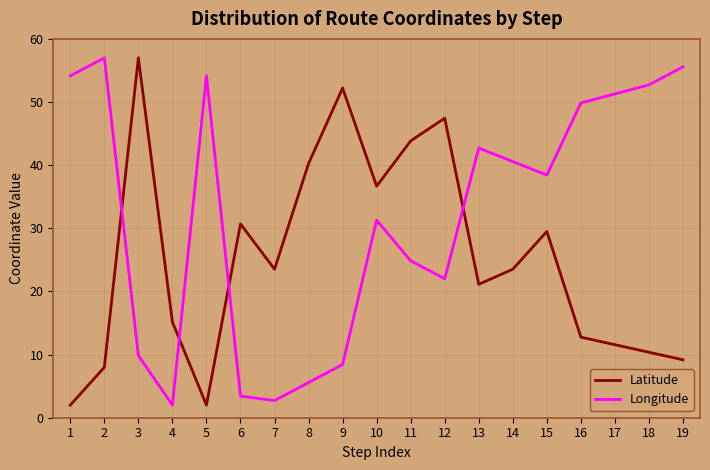

Reading left to right, extract all data points from this chart.

Latitude: 1=2.0	2=8.0	3=57.0	4=15.2	5=2.0	6=30.7	7=23.5	8=40.3	9=52.2	10=36.7	11=43.8	12=47.4	13=21.1	14=23.5	15=29.5	16=12.8	17=11.6	18=10.4	19=9.2
Longitude: 1=54.1	2=57.0	3=9.9	4=2.0	5=54.1	6=3.4	7=2.7	8=5.6	9=8.4	10=31.3	11=24.9	12=22.0	13=42.7	14=40.6	15=38.4	16=49.9	17=51.3	18=52.7	19=55.6